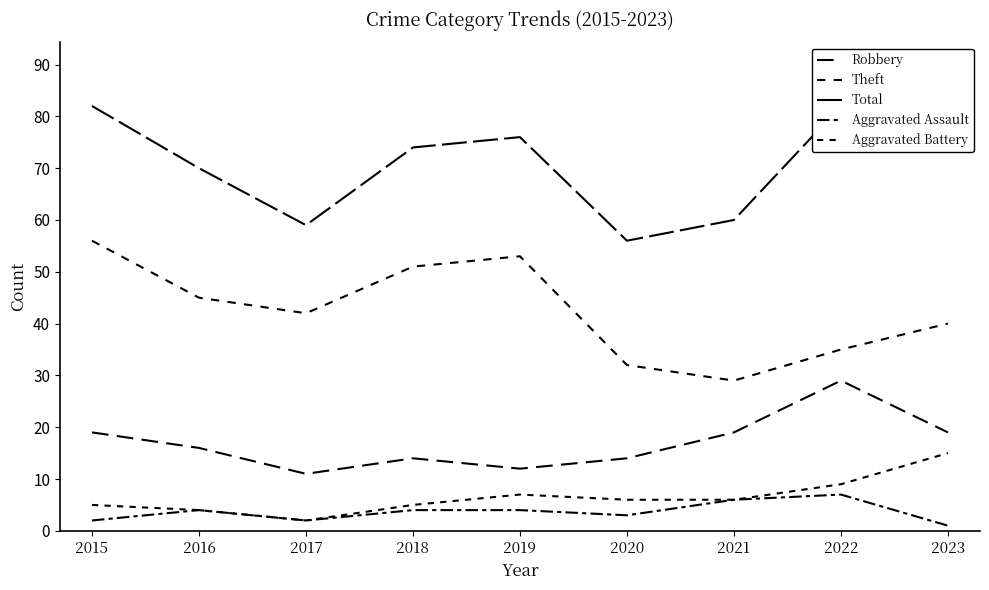

The value of Theft at 2015 is 56. True or false?

True